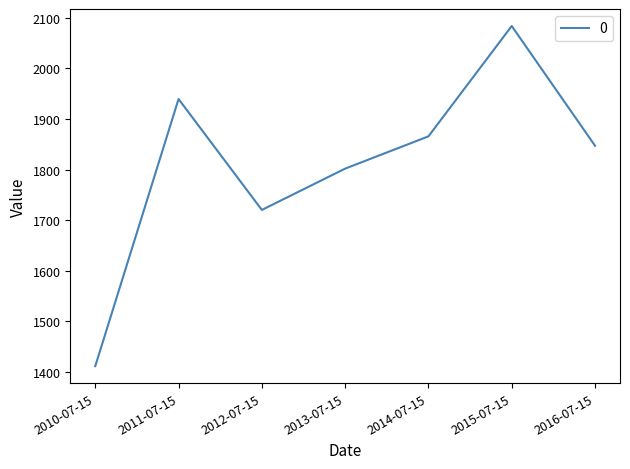

The chart shows a value of 1720.1 at 2012-07-15. True or false?

True